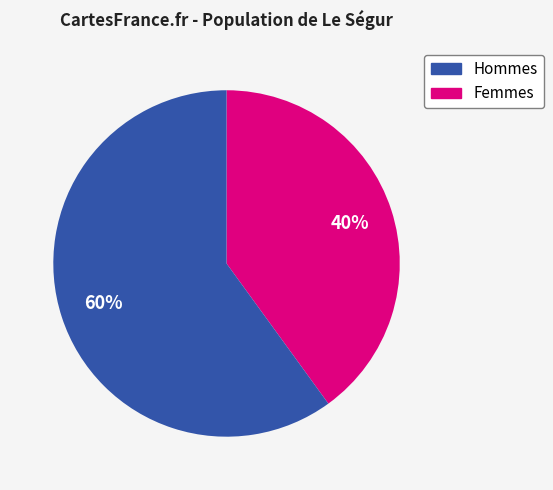

Is there a majority slice in this chart?

Yes